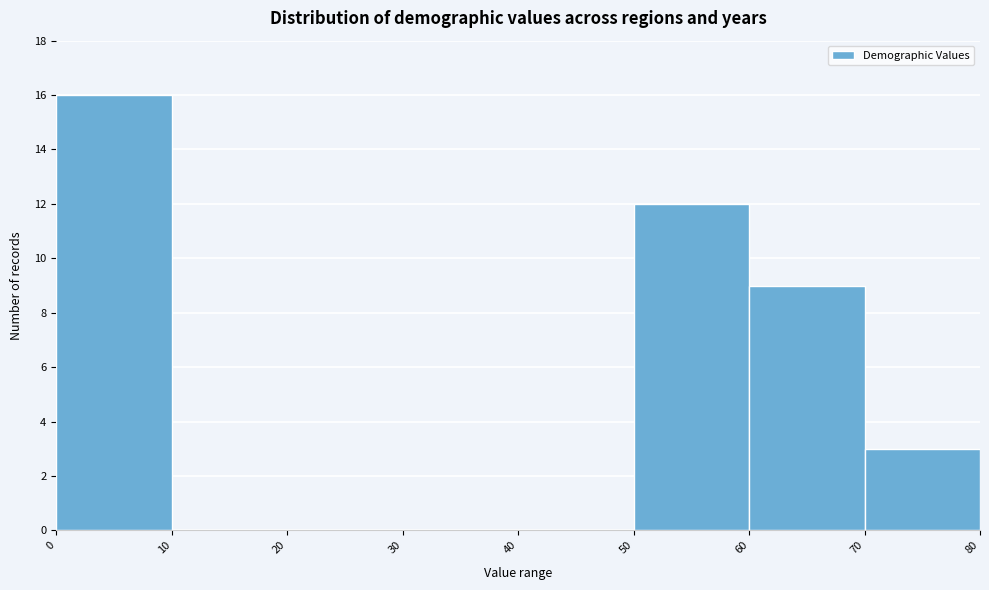

How tall is the bar that spans 50 to 60 on the x-axis? The values are not printed on the chart, so give them approximately, as read against the axis.

12